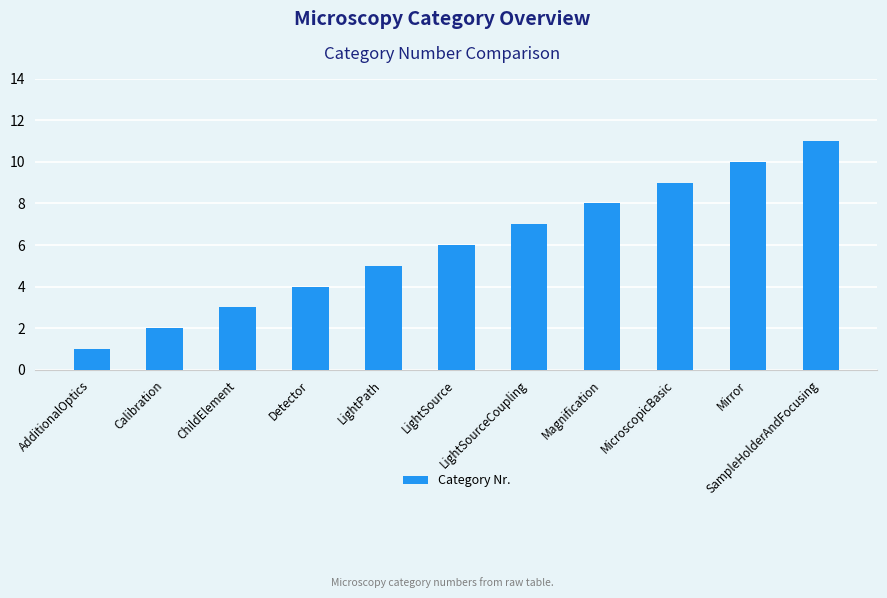

What is the change in value from Mirror to SampleHolderAndFocusing?

+1